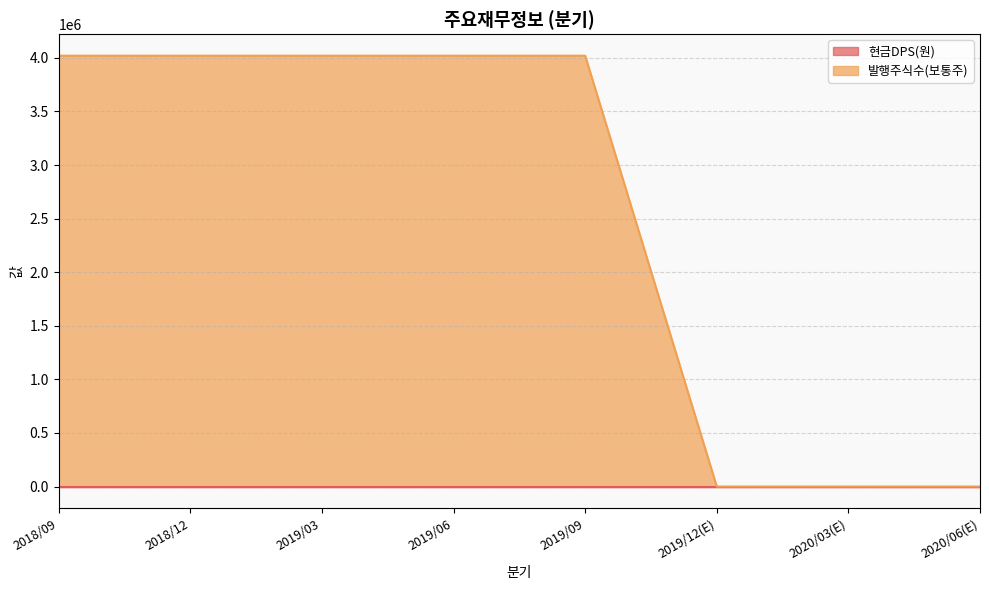

Which category has the lowest value across all series?

2019/12(E)